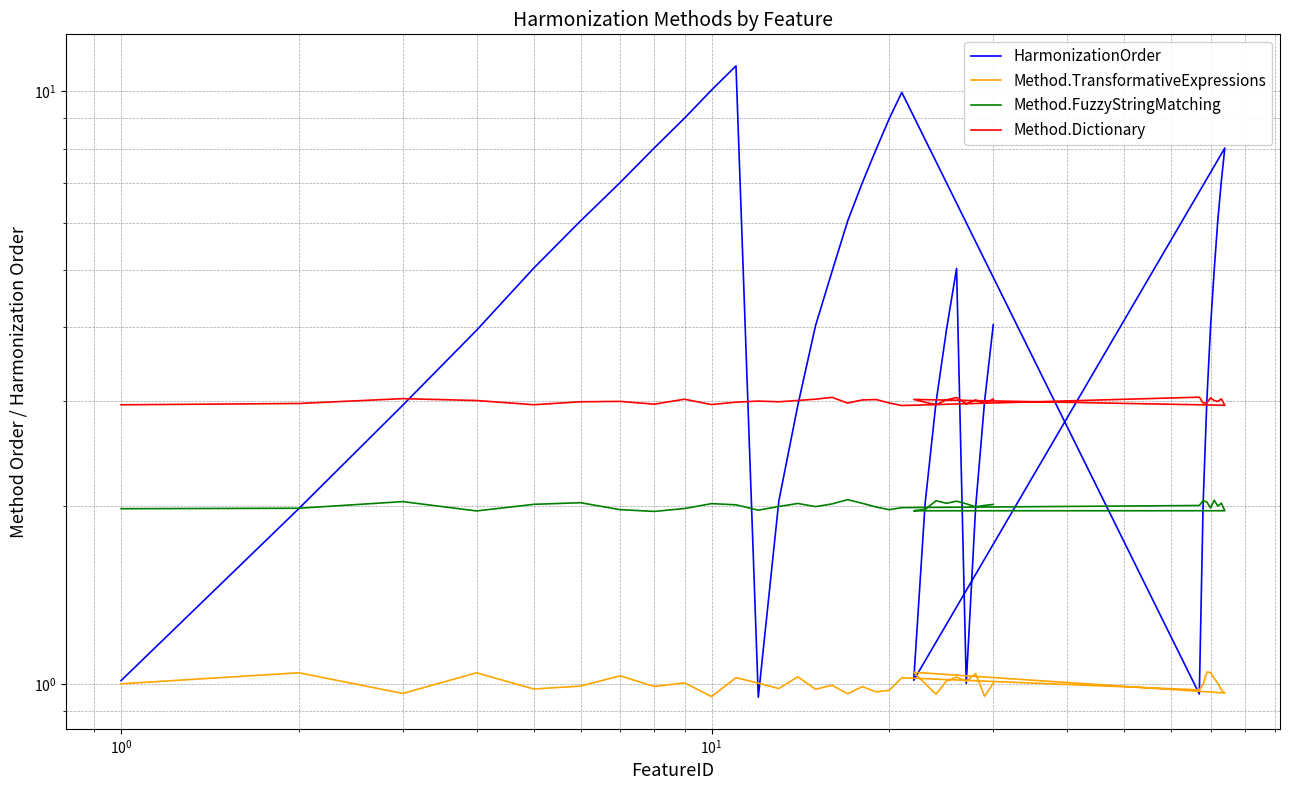

True or false: Method.Dictionary and Method.FuzzyStringMatching intersect in this chart.

False